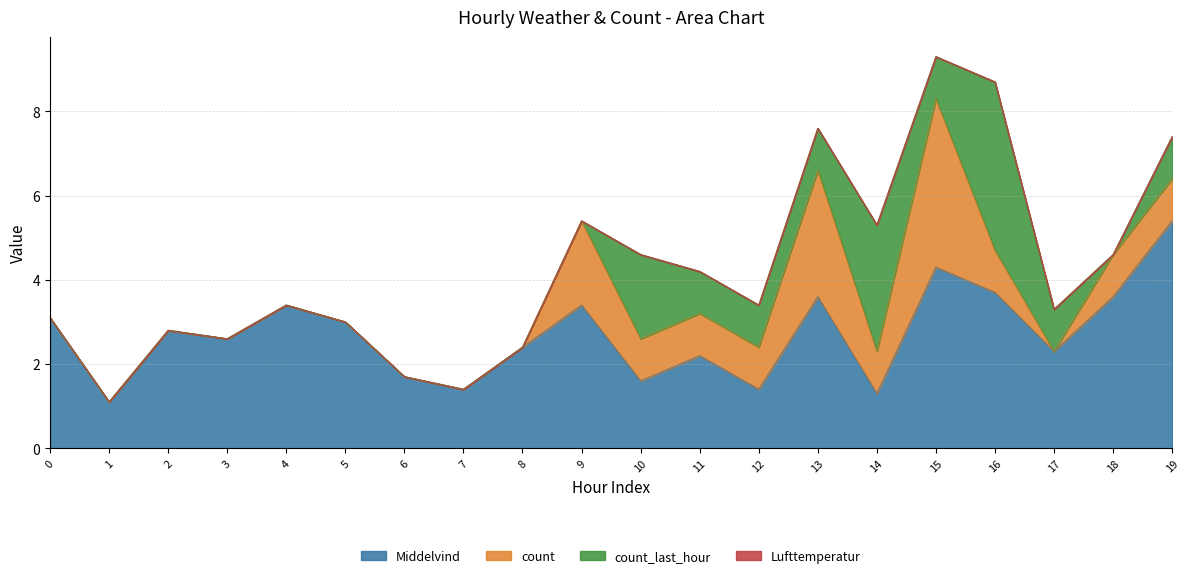

True or false: count_last_hour has more than 0 interior local peaks.

True